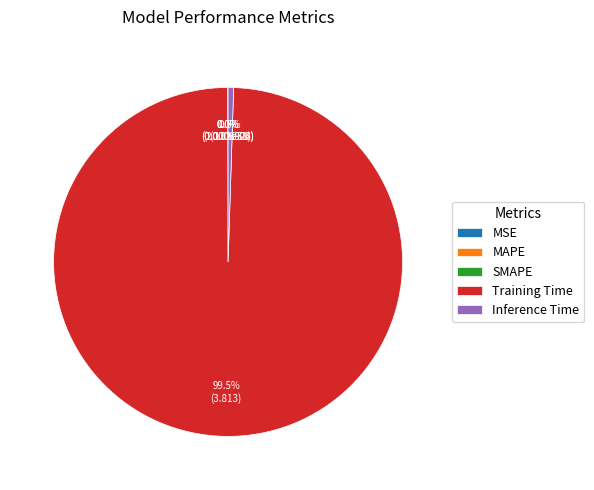

What is the largest slice in the pie chart?

Training Time